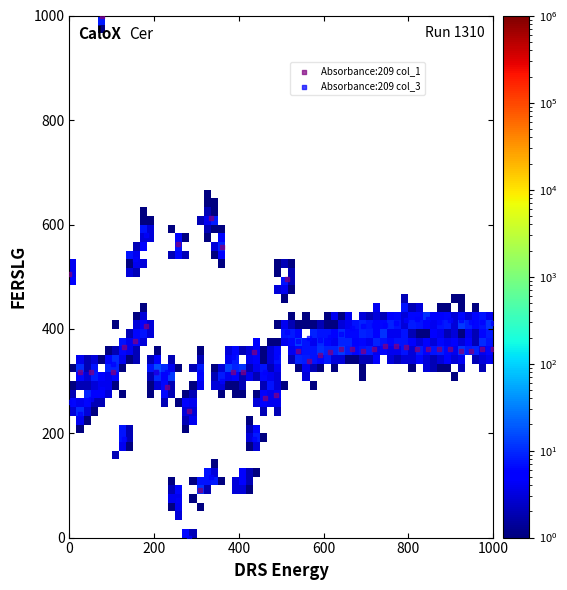

Which series has the widest spread of Y values?

Absorbance:209 col_1